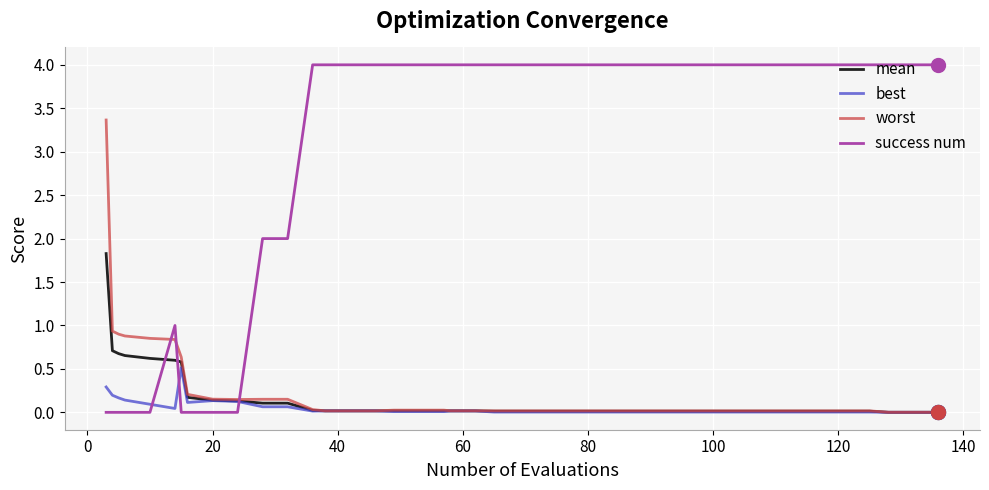

Which series has the largest total across all categories?

success num